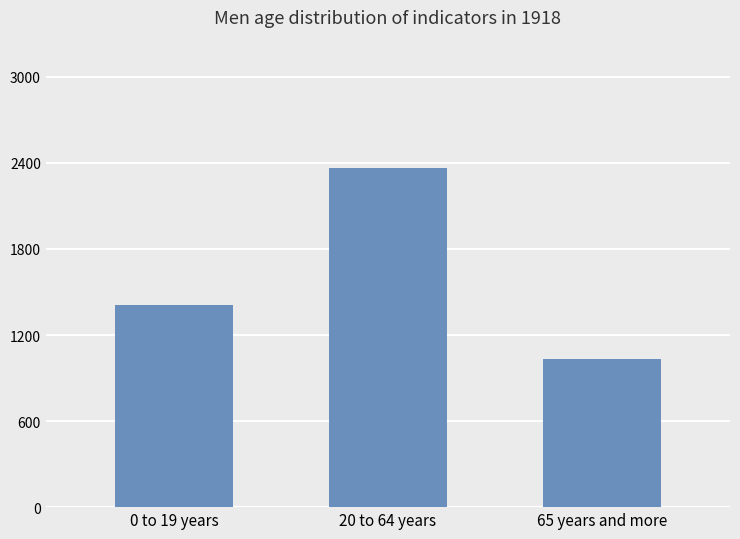

Rank the categories by value from highest to lowest.

20 to 64 years, 0 to 19 years, 65 years and more